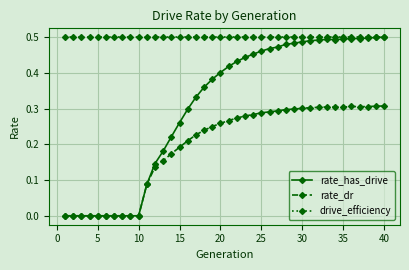

True or false: drive_efficiency and rate_dr cross at least once.

False